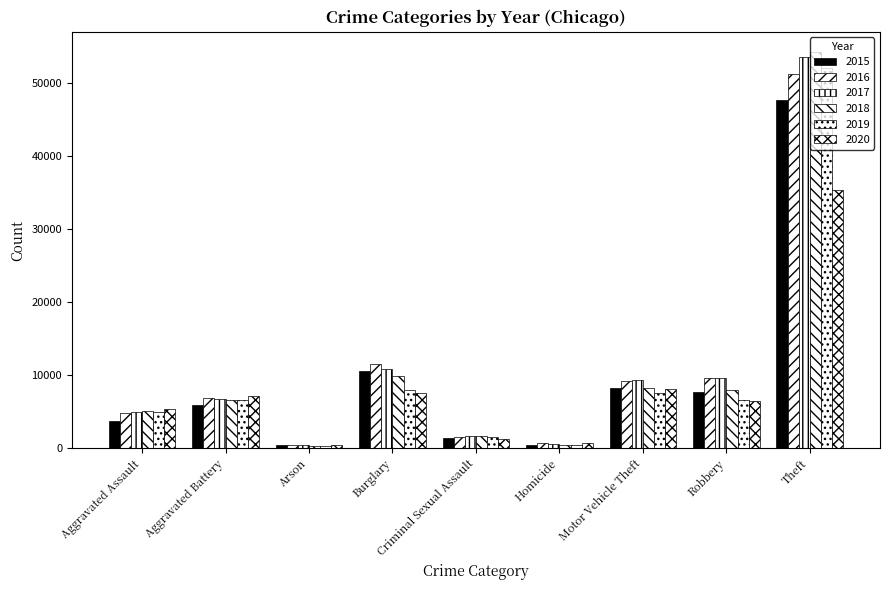

How many series are shown in this chart?

6